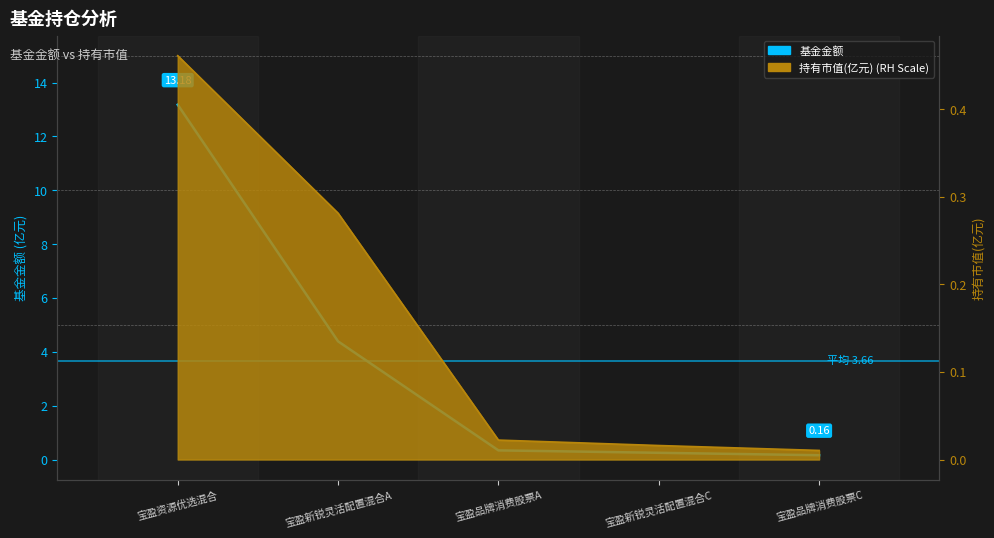

List the labels in order of value, largest first.

宝盈资源优选混合, 宝盈新锐灵活配置混合A, 宝盈品牌消费股票A, 宝盈新锐灵活配置混合C, 宝盈品牌消费股票C